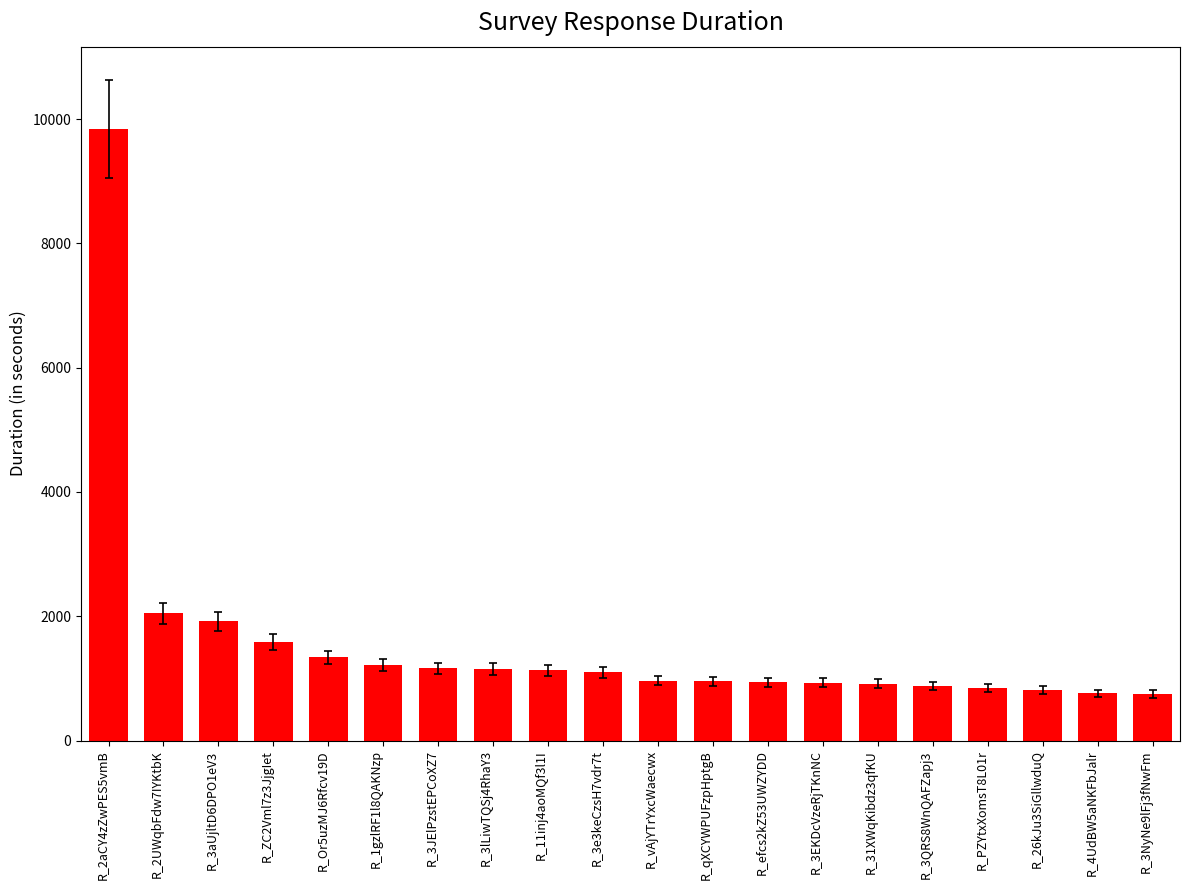

What is the label of the 18th bar from the right?

R_3aUjltD6DPO1eV3